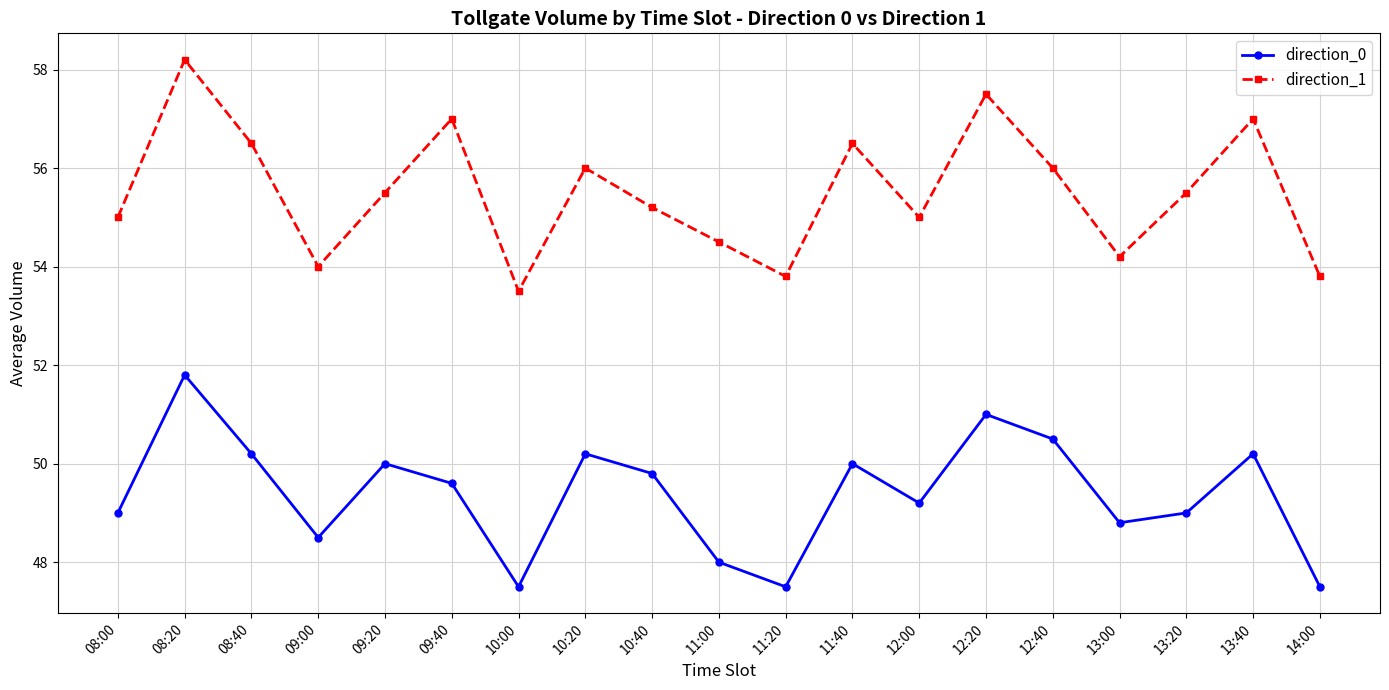

Is the value of direction_0 at 08:20 greater than the value of direction_1 at 08:00?

No